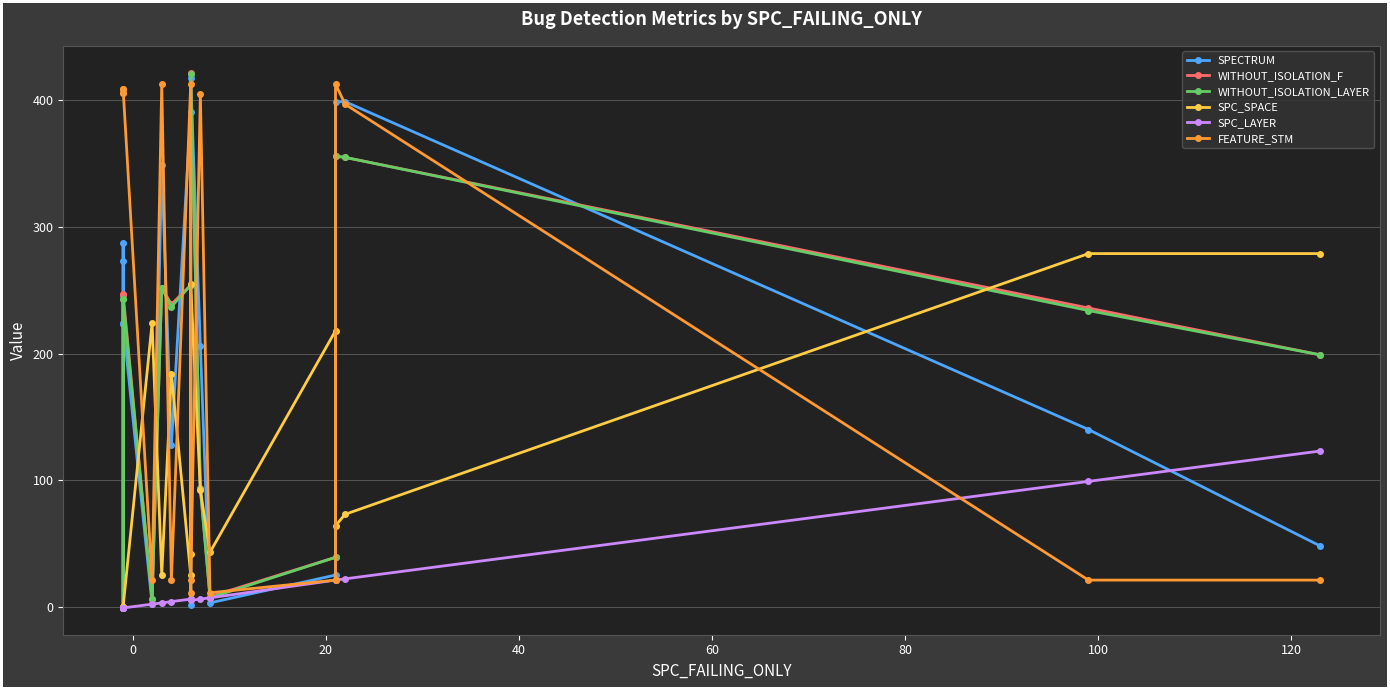

What is the value of the SPC_SPACE point at the 17th from the left?

279